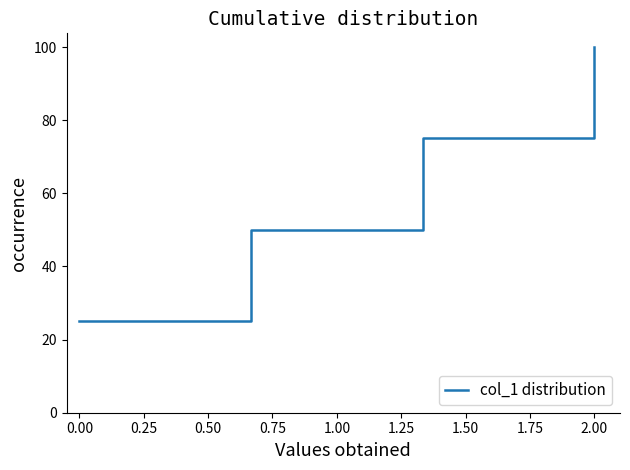

True or false: the data has more than 1 interior local peaks.

False